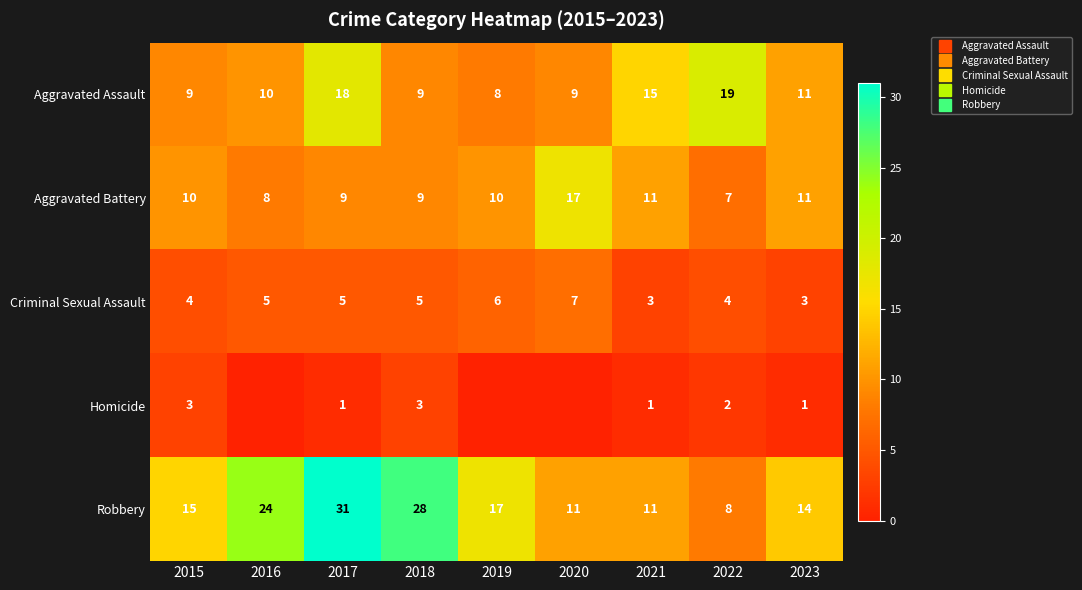

How many values in the Criminal Sexual Assault series are below 5?

4